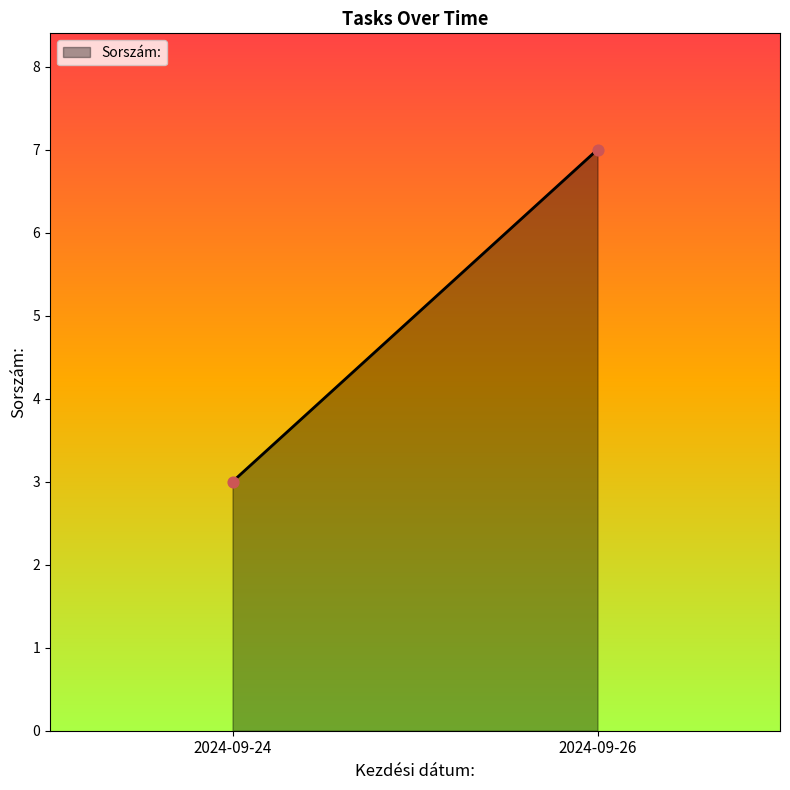

What is the average Y value?

5